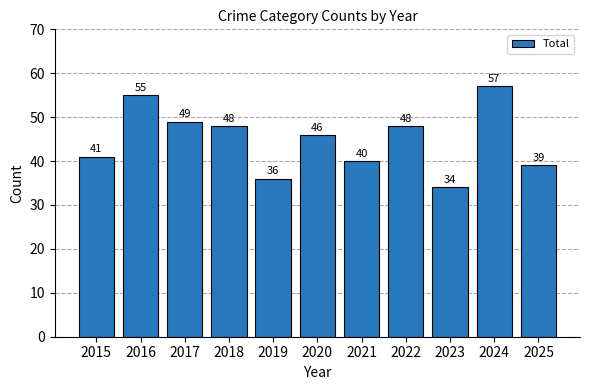

What is the value of the 5th bar from the left?

36